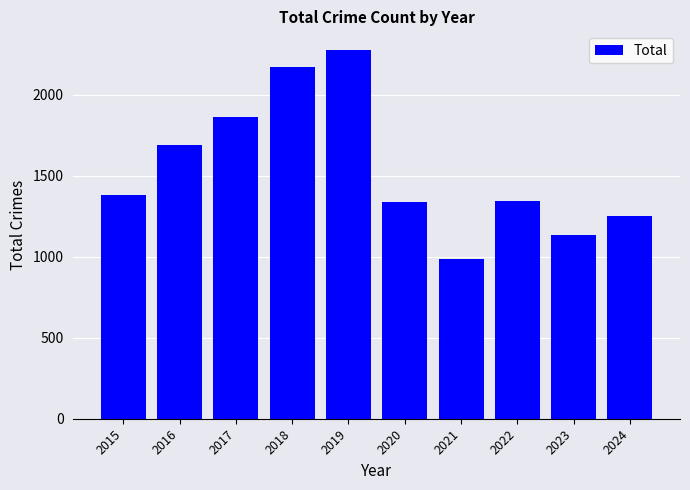

Where is the data nearest to the value 1632?

2016